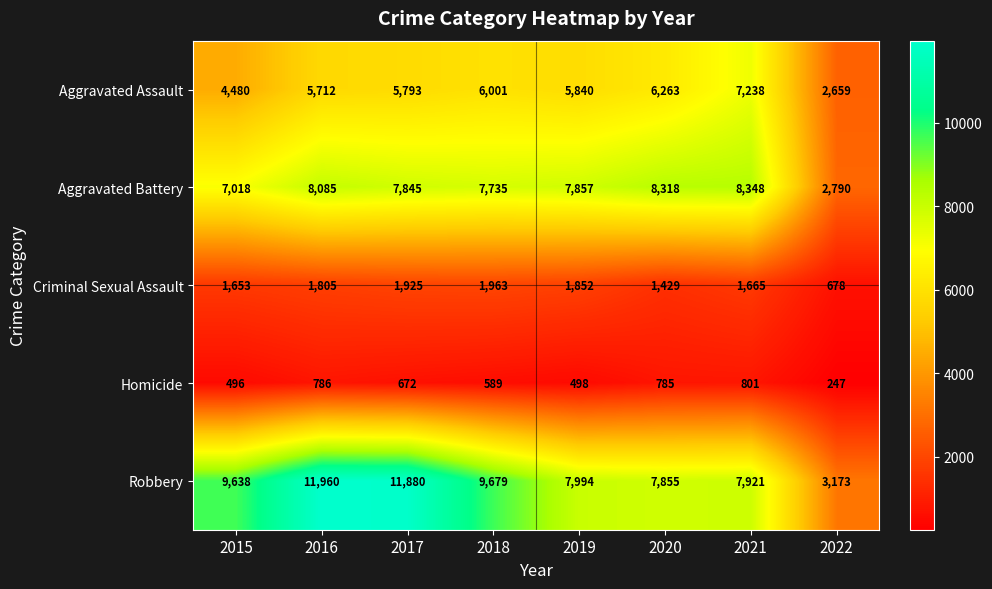

Rank the series by their maximum value, from highest to lowest.

Robbery, Aggravated Battery, Aggravated Assault, Criminal Sexual Assault, Homicide